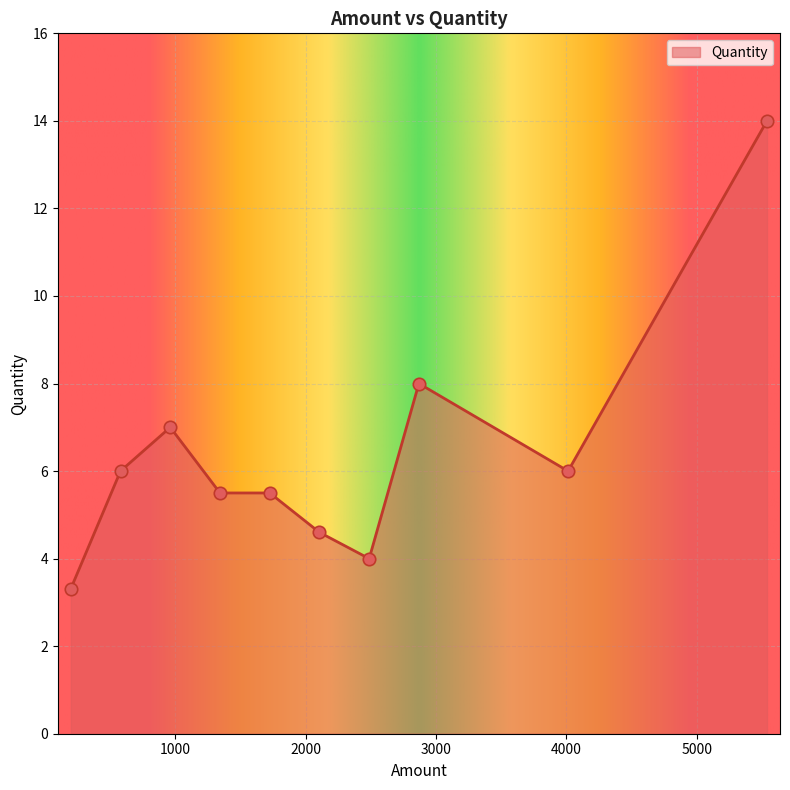

What is the minimum value shown in the chart?

3.3